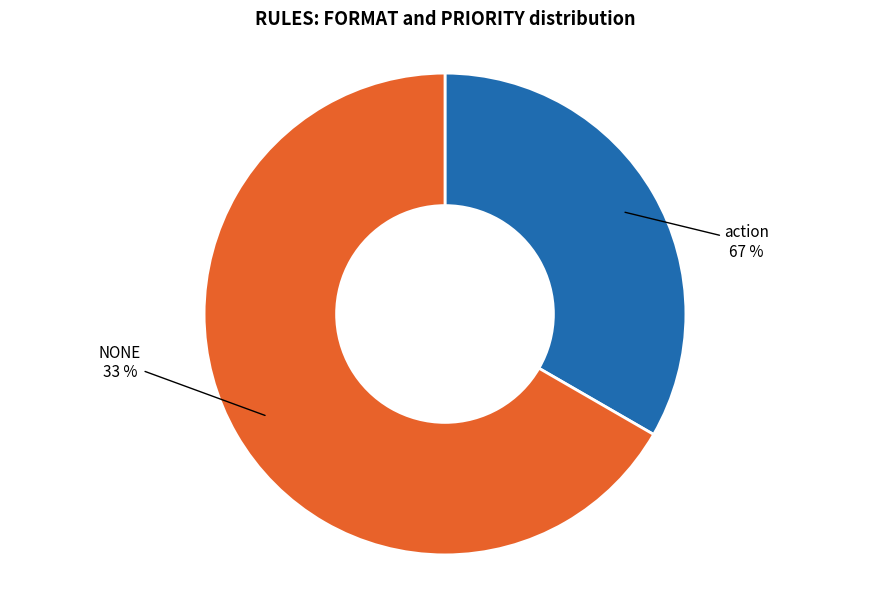

True or false: action accounts for 67% of the total.

True